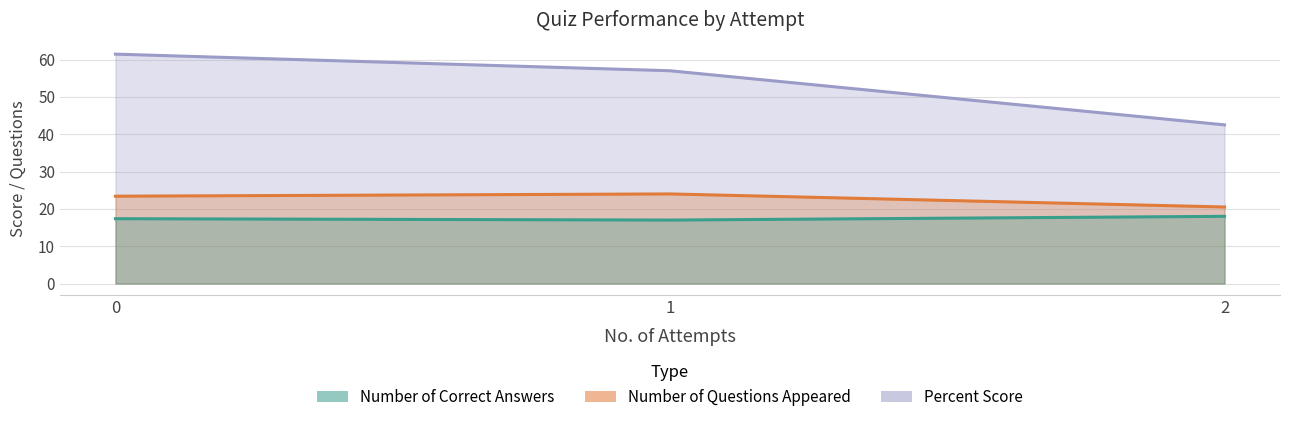

Which series has the largest range (max minus min)?

Percent Score